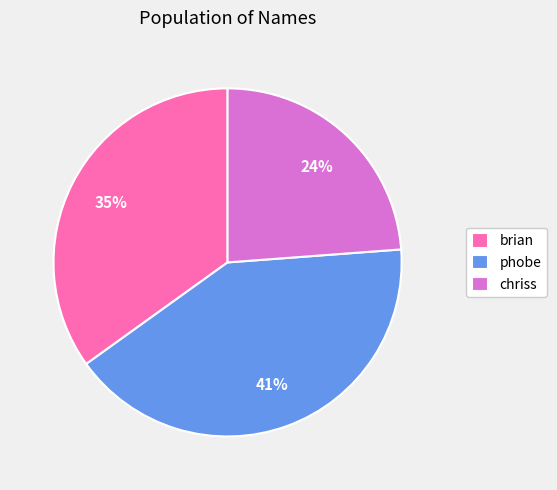

What is the ratio of the value at chriss to the value at phobe?

0.6